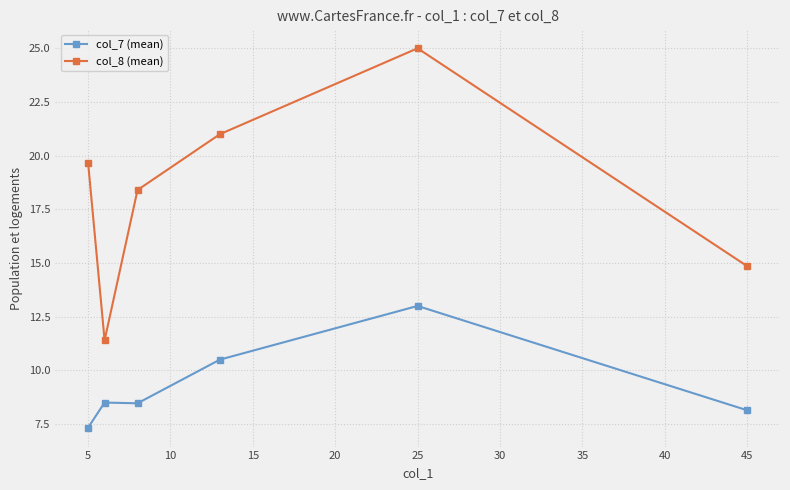

What are all the series names shown in the legend?

col_7 (mean), col_8 (mean)